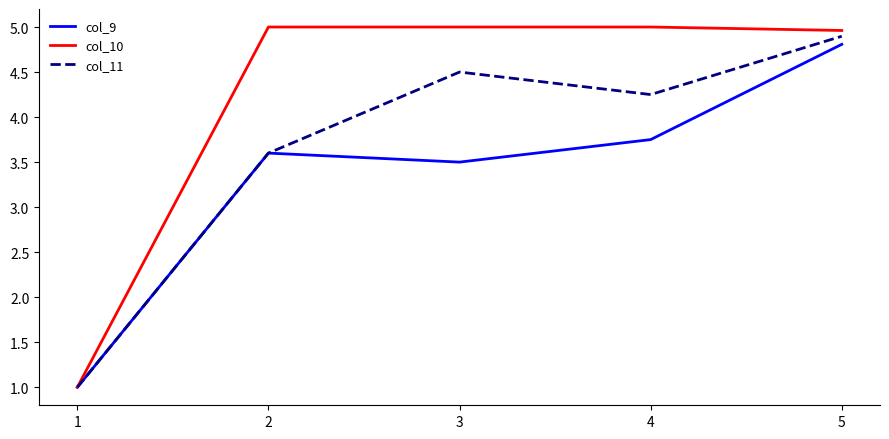

The value of col_10 at 3 is 5.0. True or false?

True